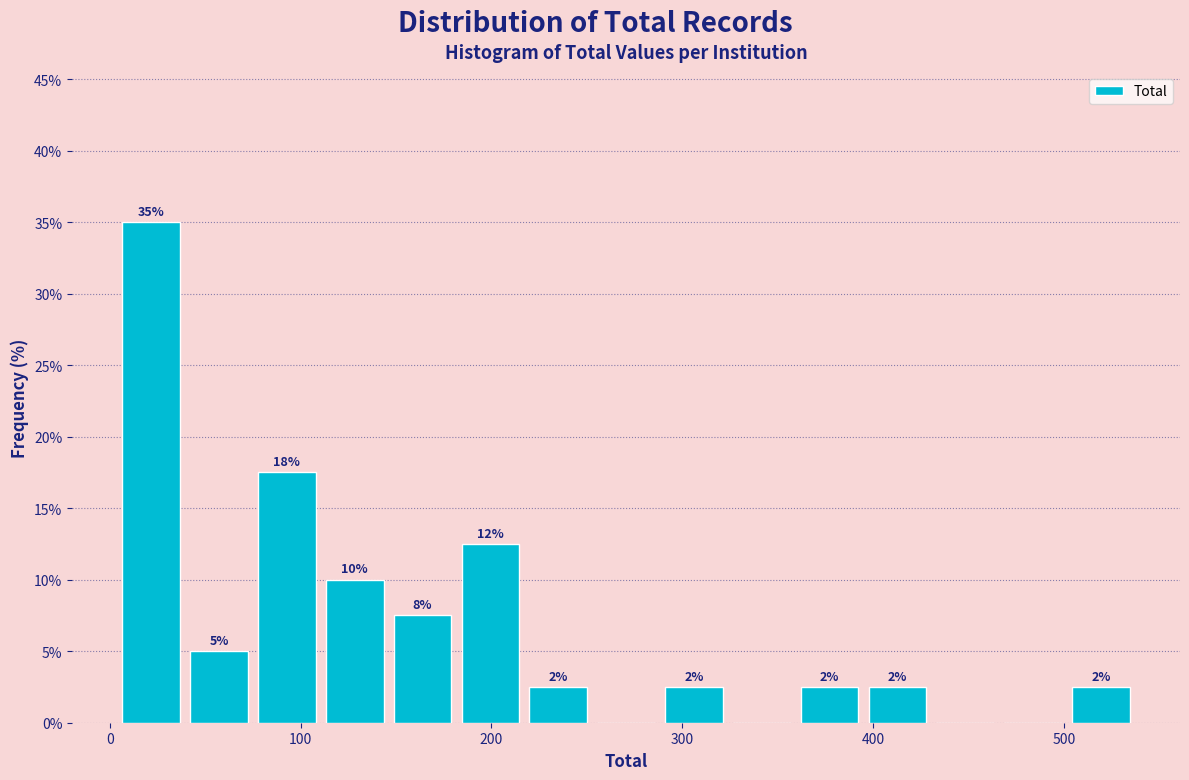

Around what value on the x-axis is the tallest bar? Give the approximate position of its centre, as read against the axis.

20